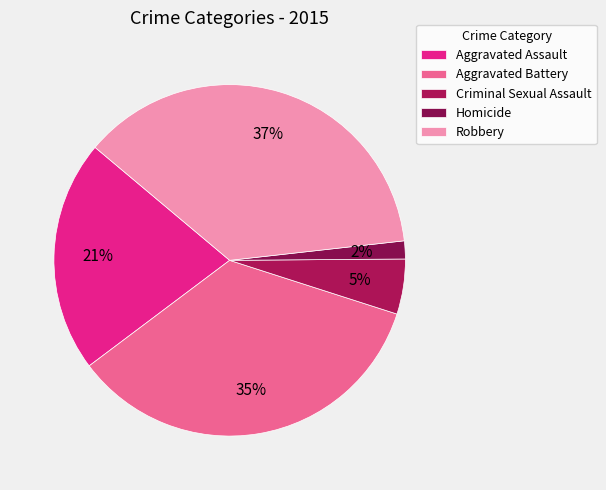

How many segments does this pie chart have?

5